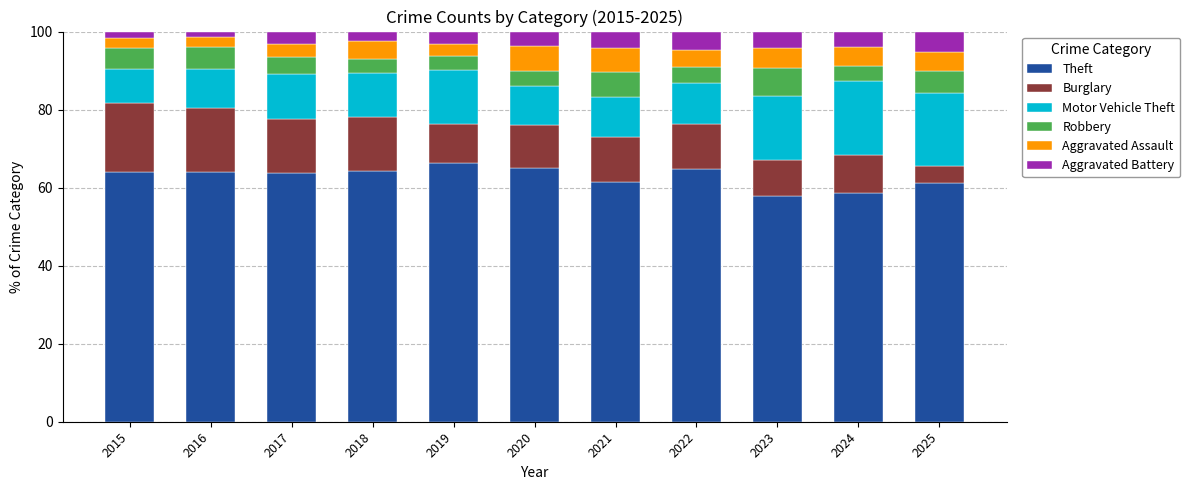

Does the chart contain any negative values?

No